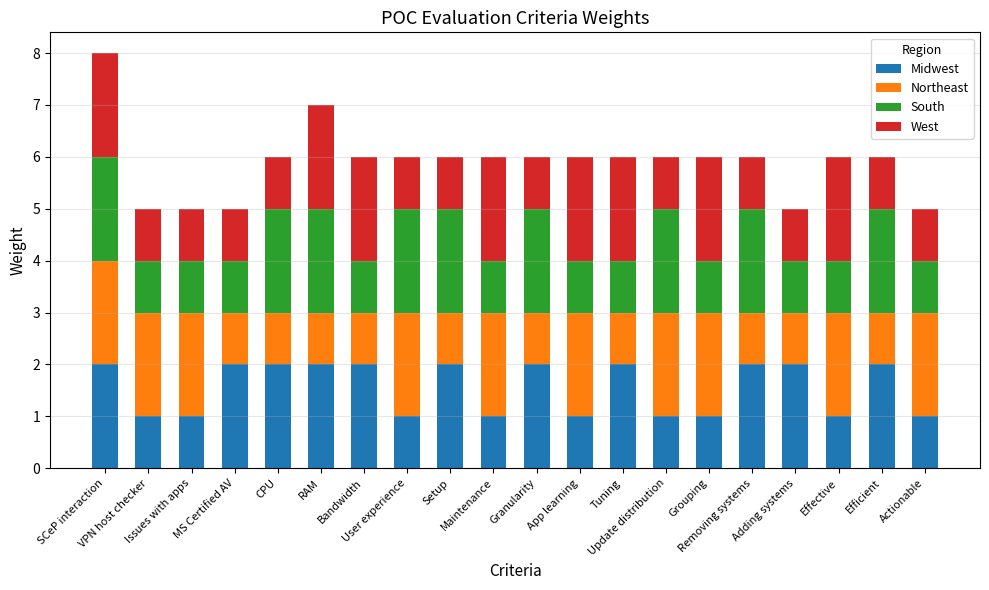

What are all the series names shown in the legend?

Midwest, Northeast, South, West